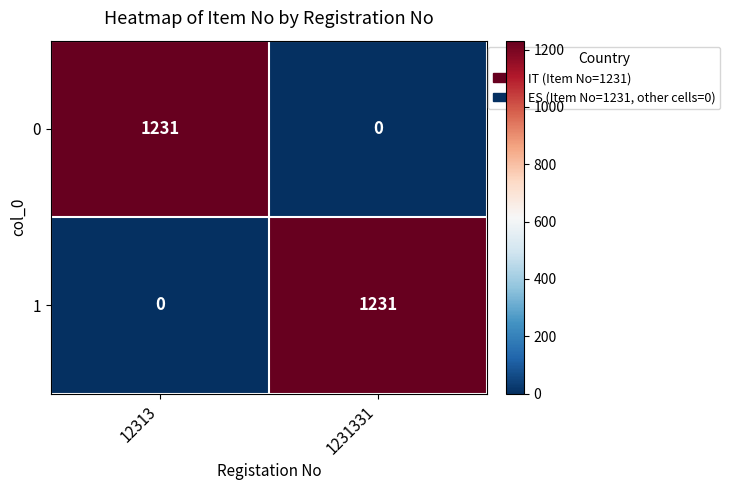

True or false: 0 has a value of 1231 at 12313.

True